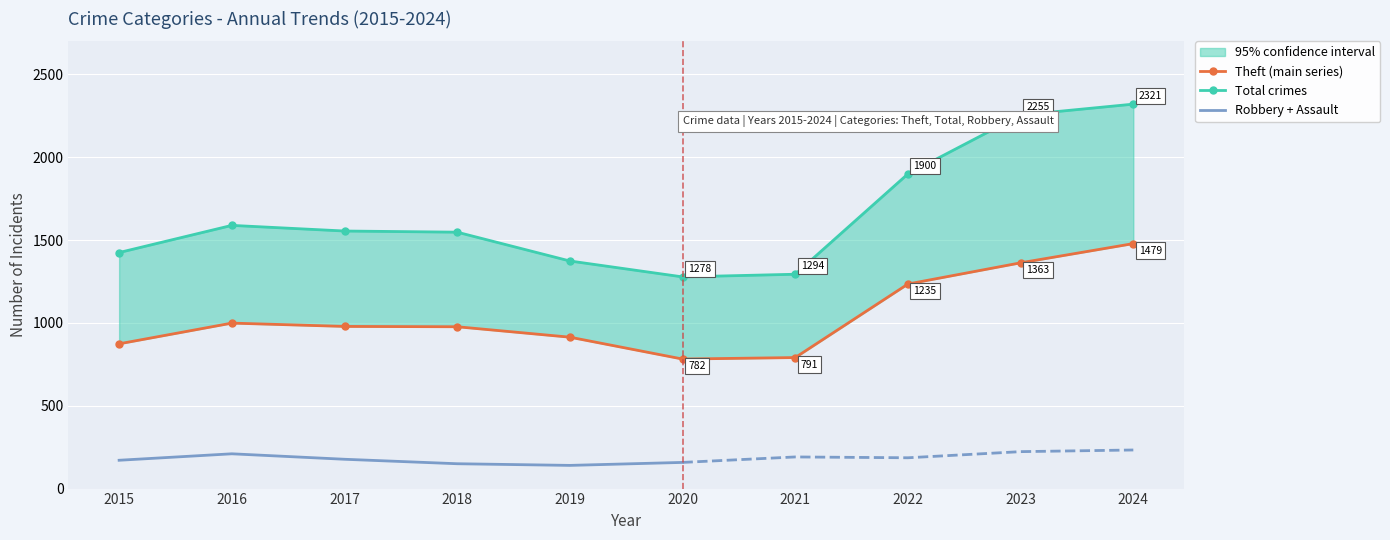

At which category does the chart reach its peak across all series?

2024